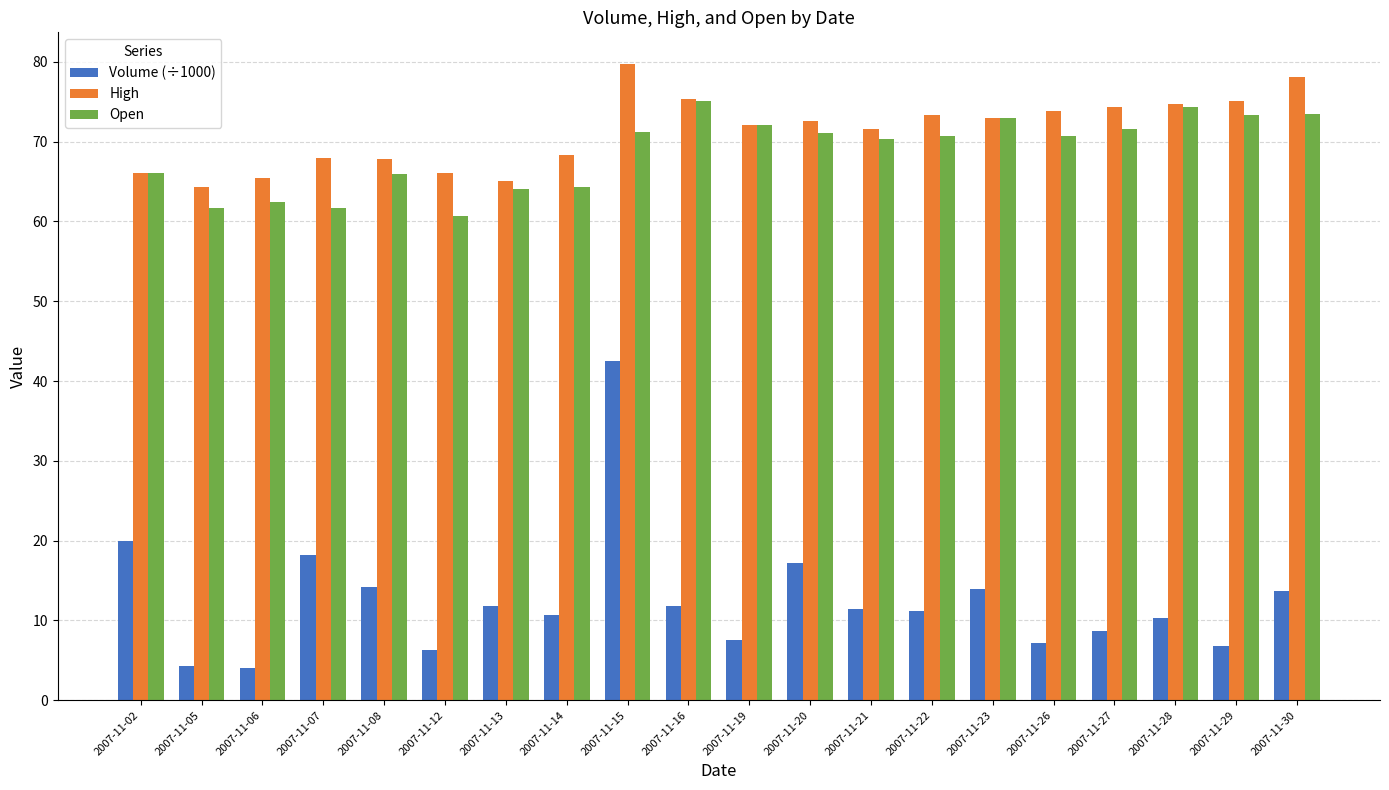

What is the value of the High bar at the 19th from the left?

75.1